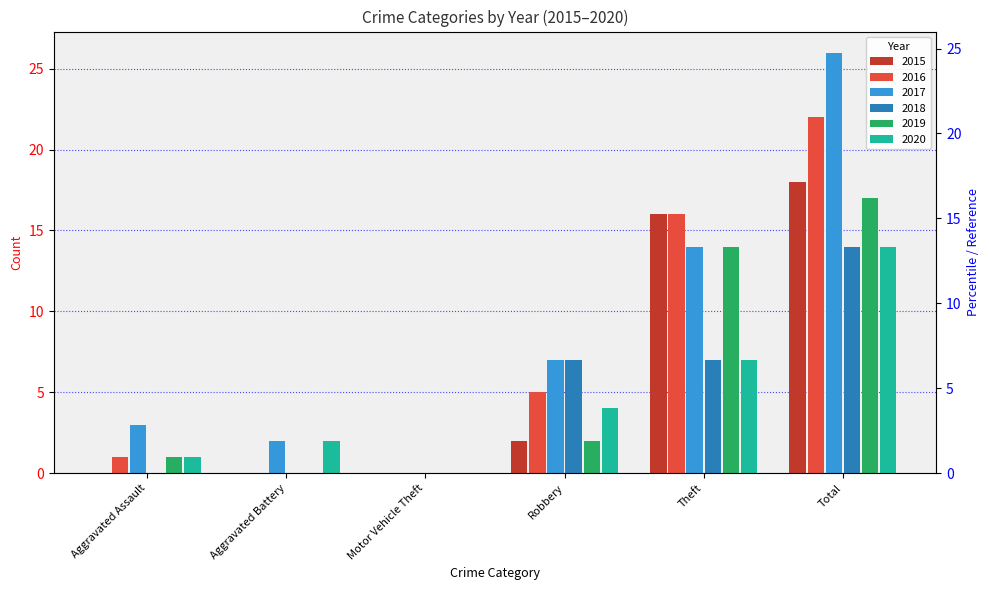

What is the label of the 1st bar from the right?

Total